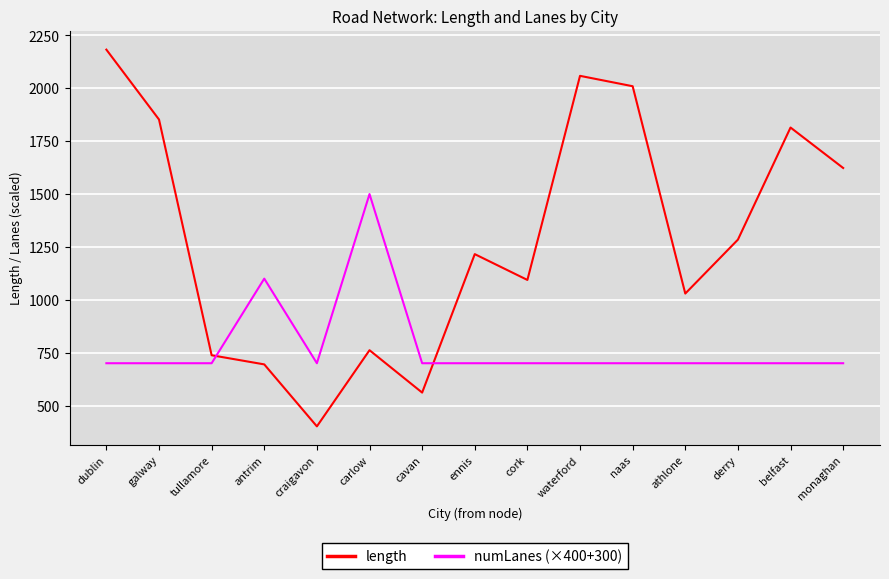

In length, how many points are lower than both neighbors (excluding endpoints)?

4